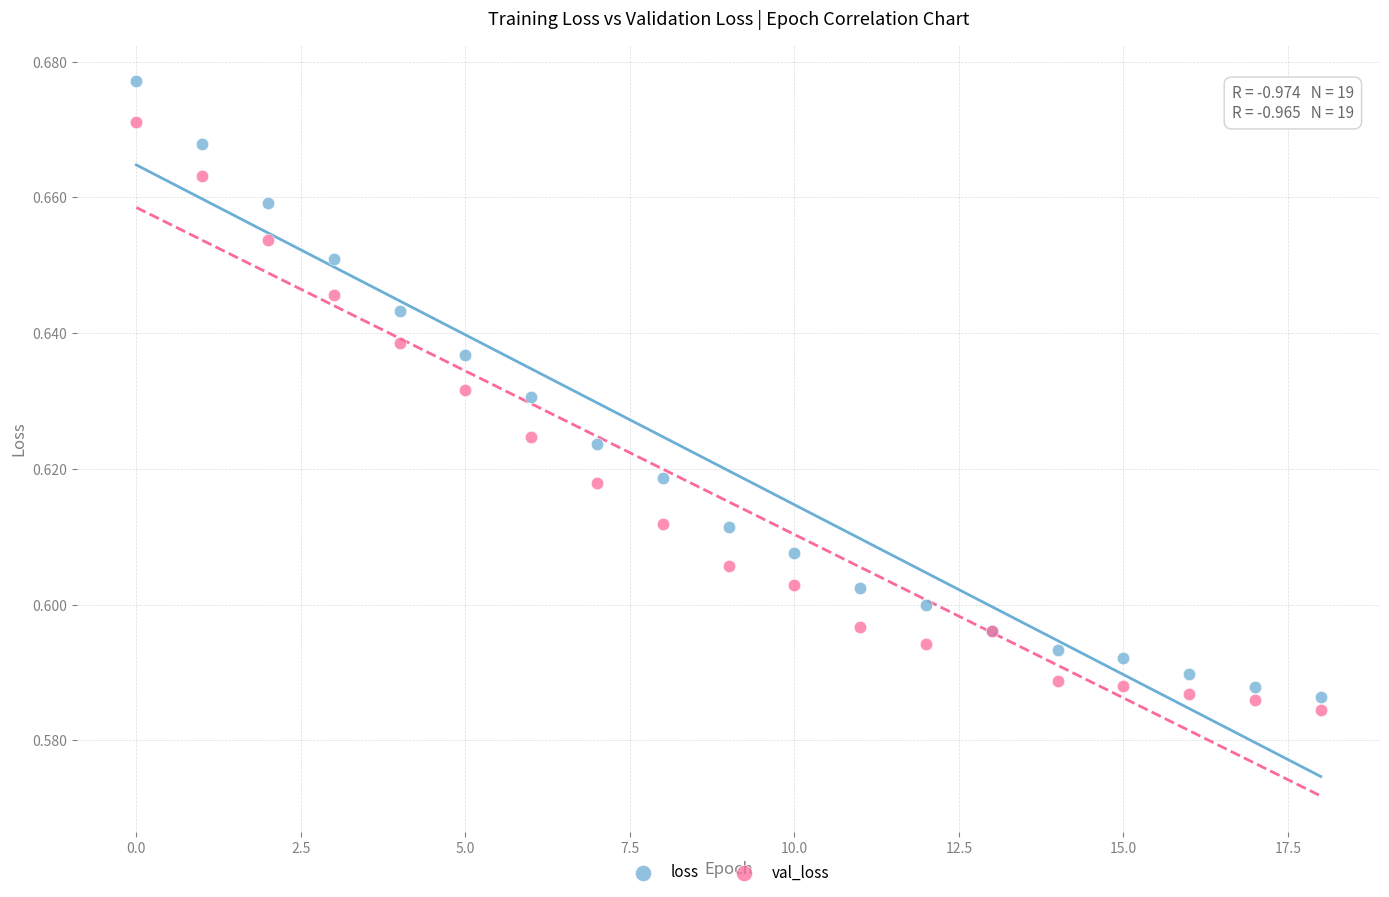

What are all the series names shown in the legend?

loss, val_loss